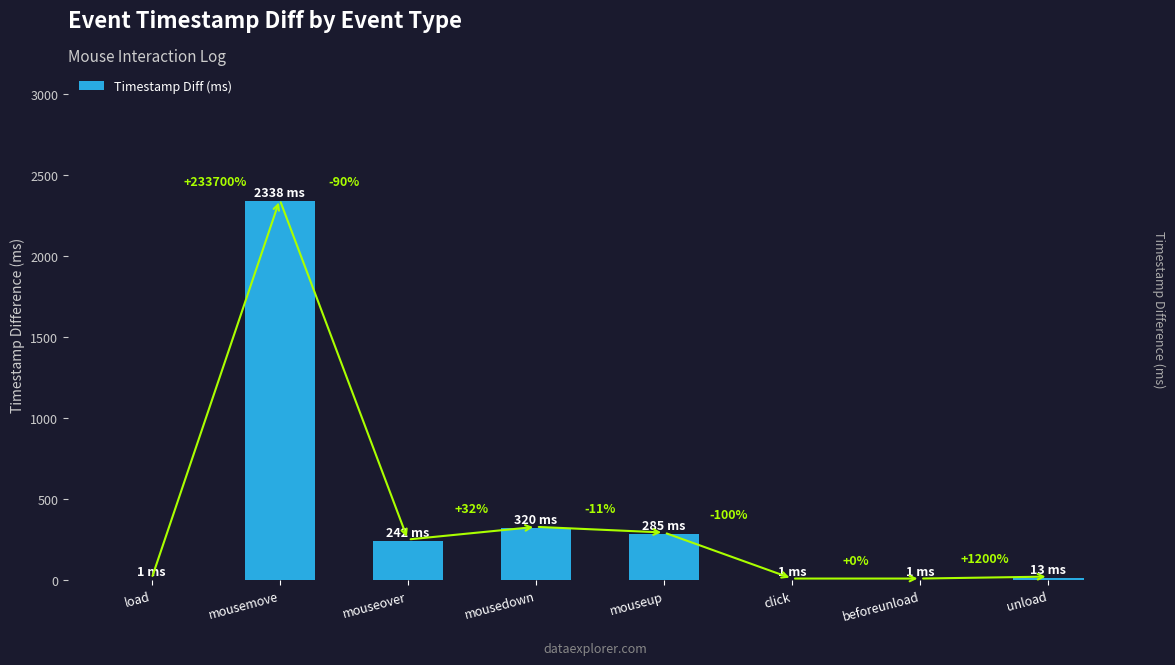

What is the value of the 3rd bar from the left?

242